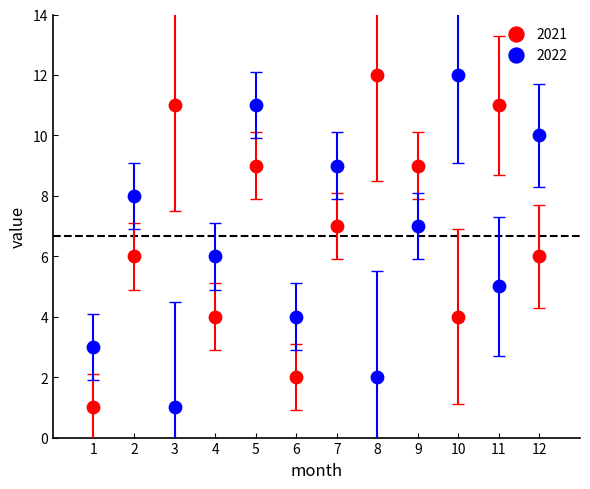

What is the X range (max minus min) for the scatter plot?

11